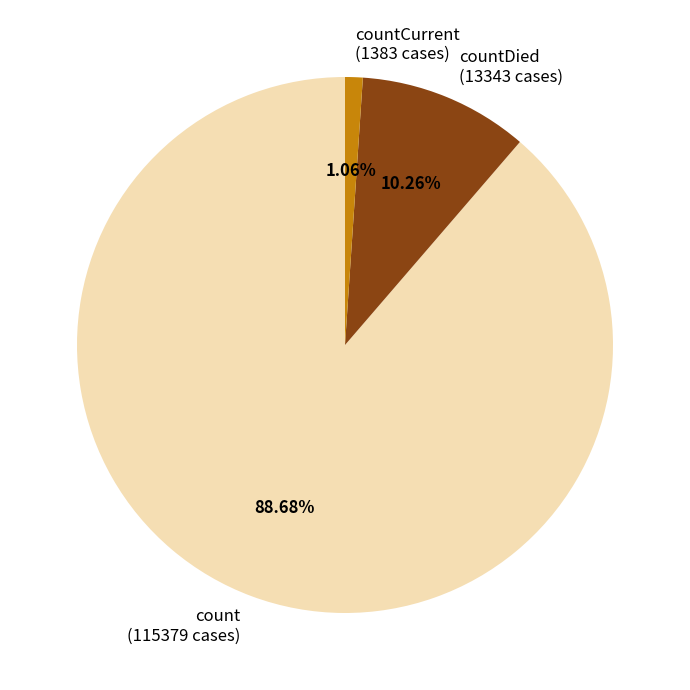

Rank the categories by value from lowest to highest.

countCurrent, countDied, count